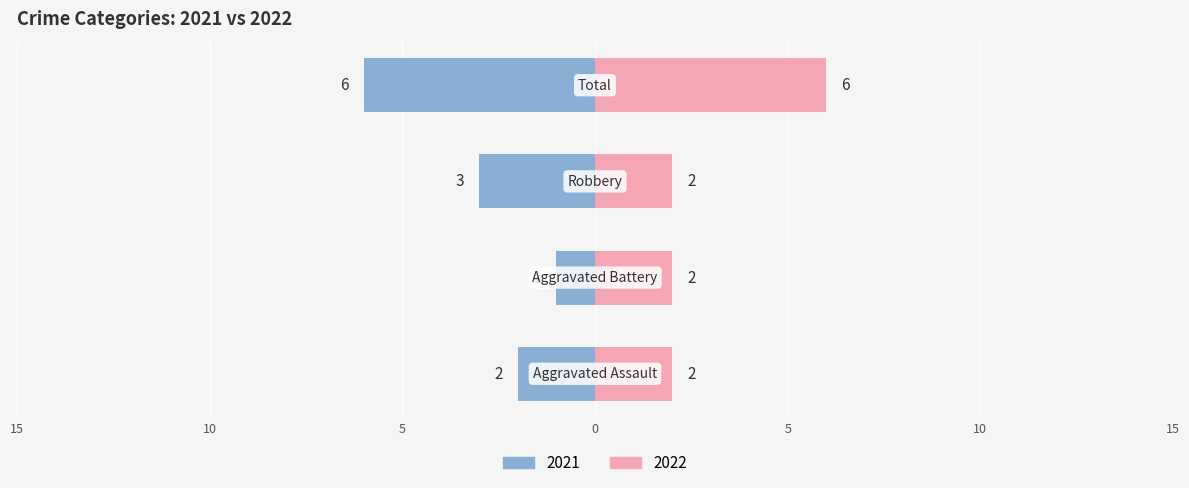

True or false: the data shows 2 at Aggravated Assault.

True